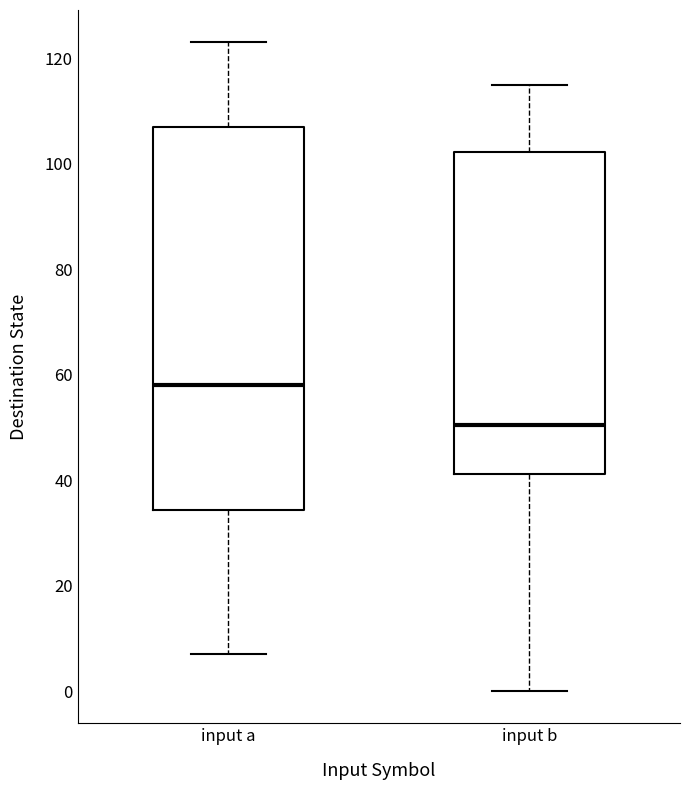

Reading left to right, read every box against the y-axis: the position of its median line, the range the box covers, and the ends of its whiskers. The values are not printed on the chart, so give them approximately, as read against the axis.

input a: median 58, box 34 to 108, whiskers 8 to 124
input b: median 50, box 42 to 102, whiskers 0 to 116